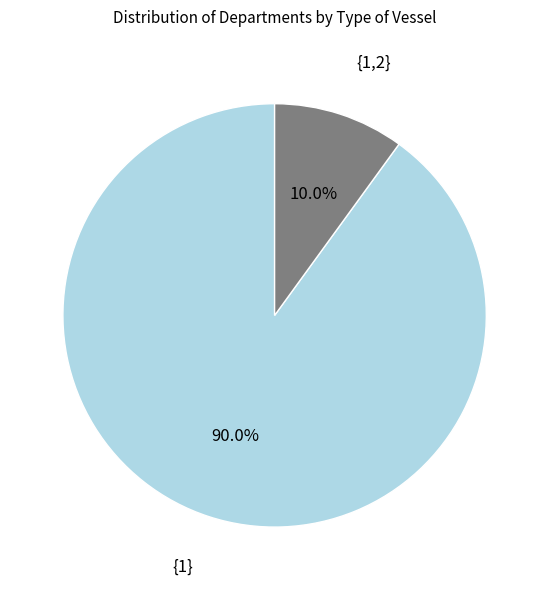

To the nearest percent, what is the average slice percentage?

50%